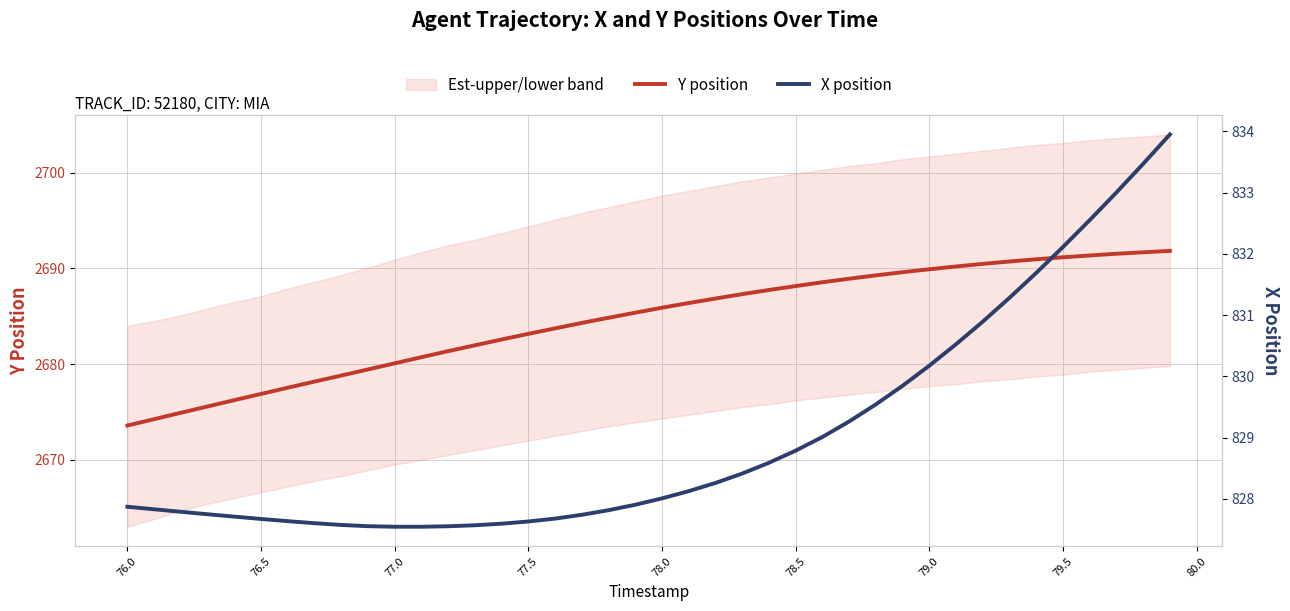

What is the sum of all X position values?

33161.1